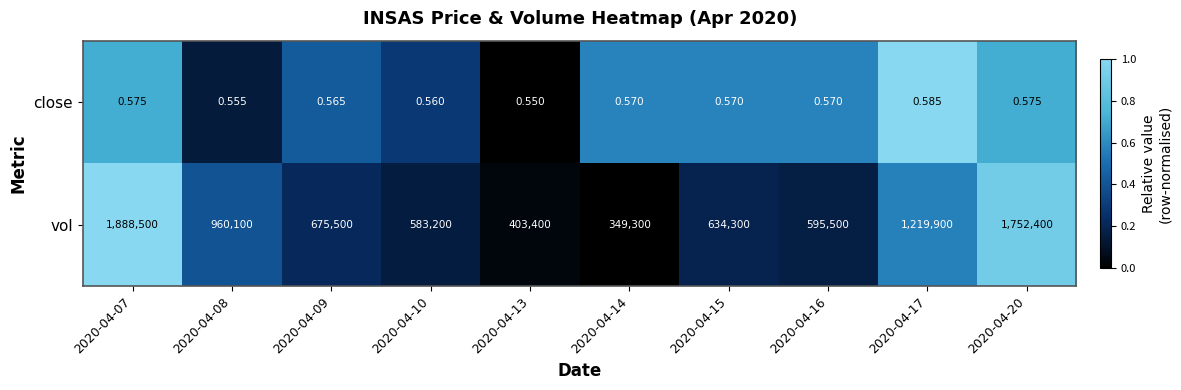

Rank the series by their average value, from lowest to highest.

close, vol